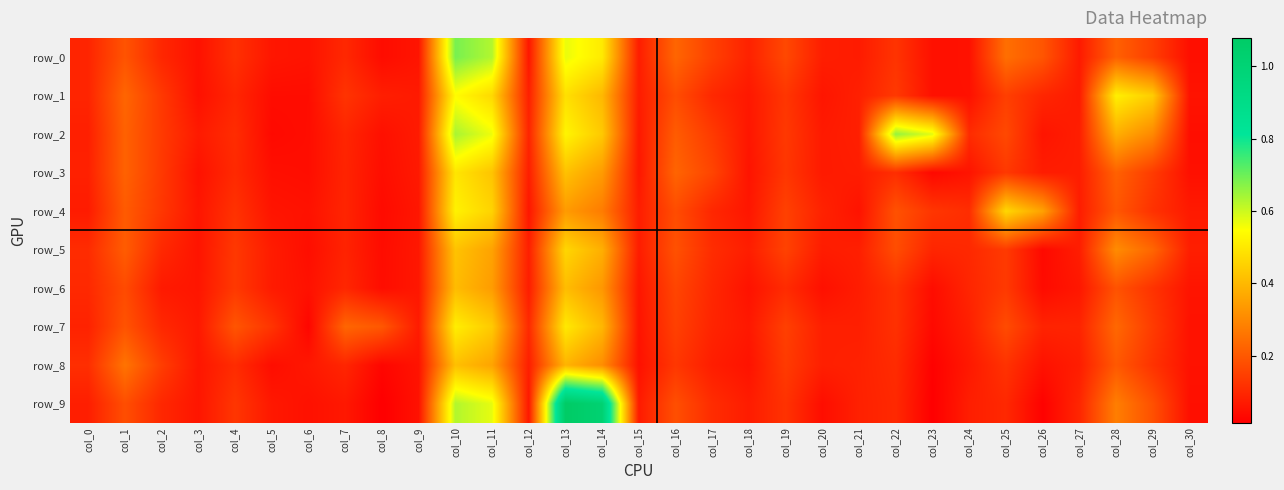

What value does the row_9 series have at col_5?

0.1